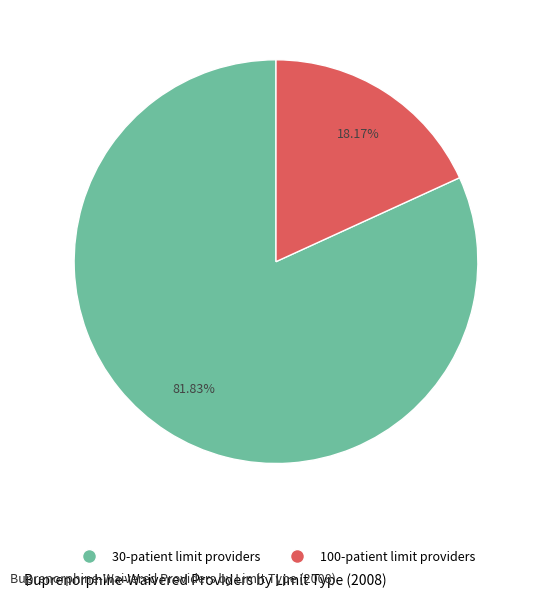

Does any single category account for the majority?

Yes